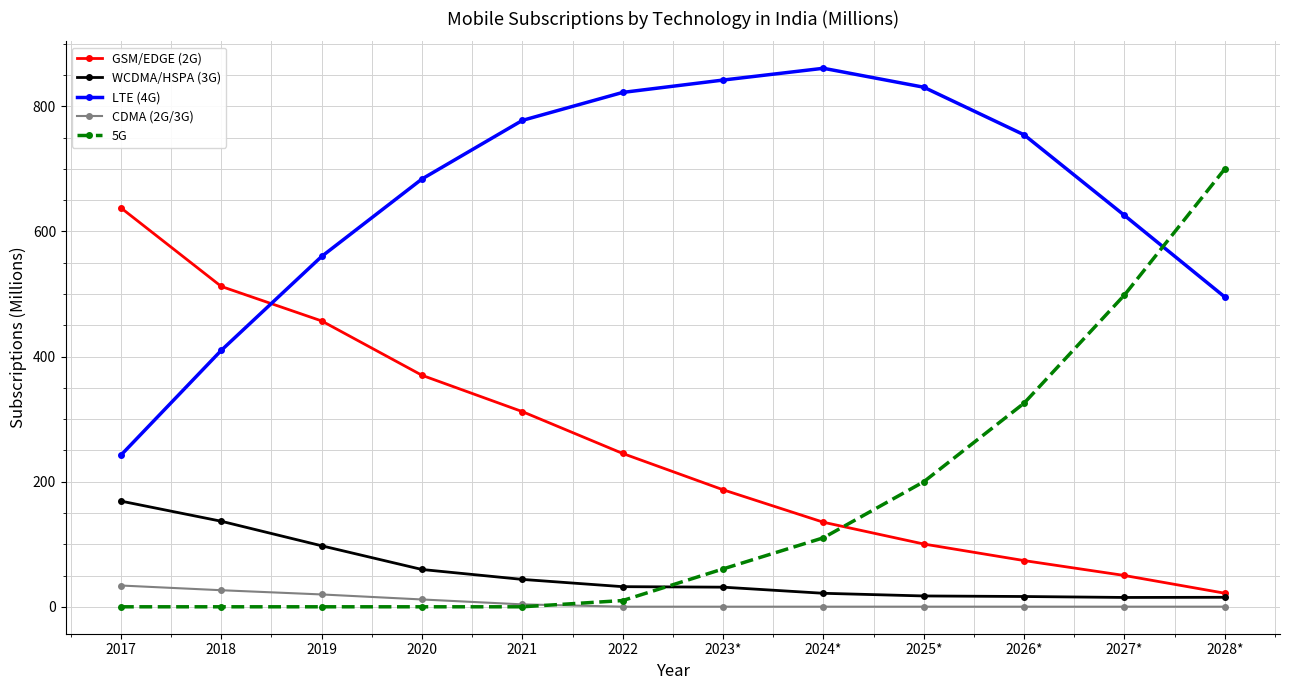

List the labels in order of LTE (4G) value, smallest first.

2017, 2018, 2028*, 2019, 2027*, 2020, 2026*, 2021, 2022, 2025*, 2023*, 2024*